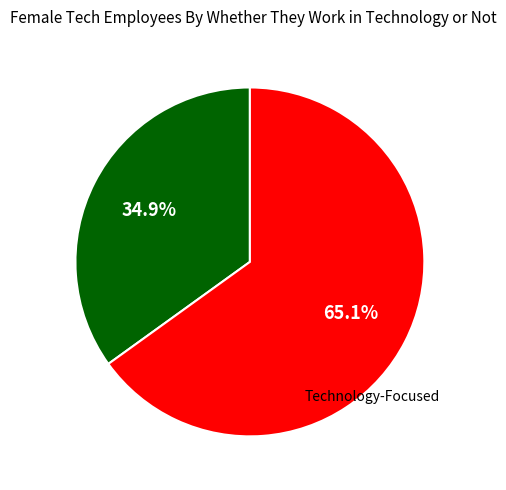

Is there a majority slice in this chart?

Yes